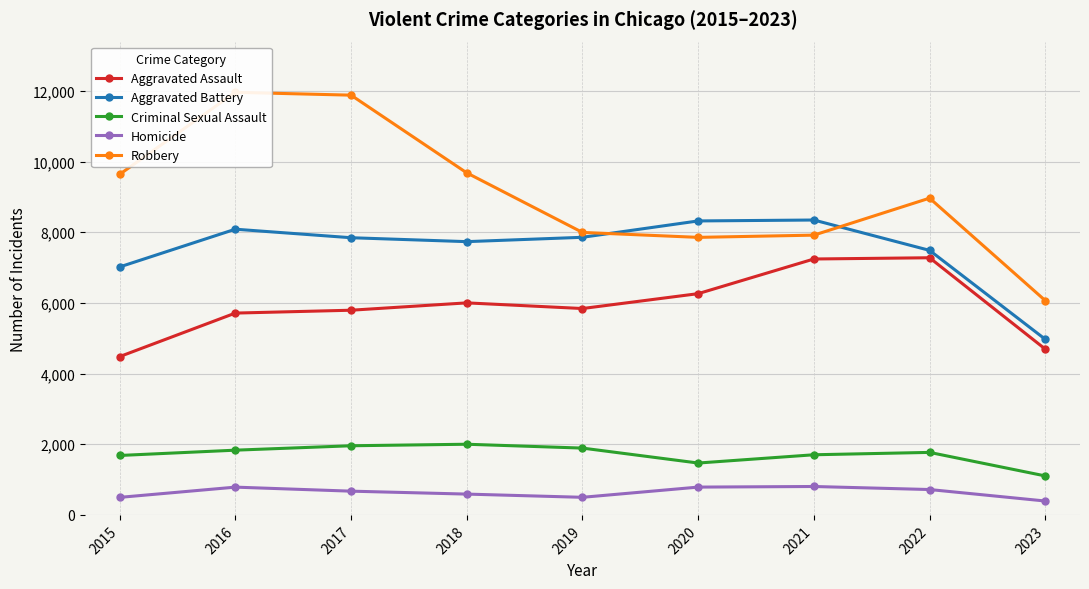

At which category does Aggravated Assault reach its first local valley?

2019